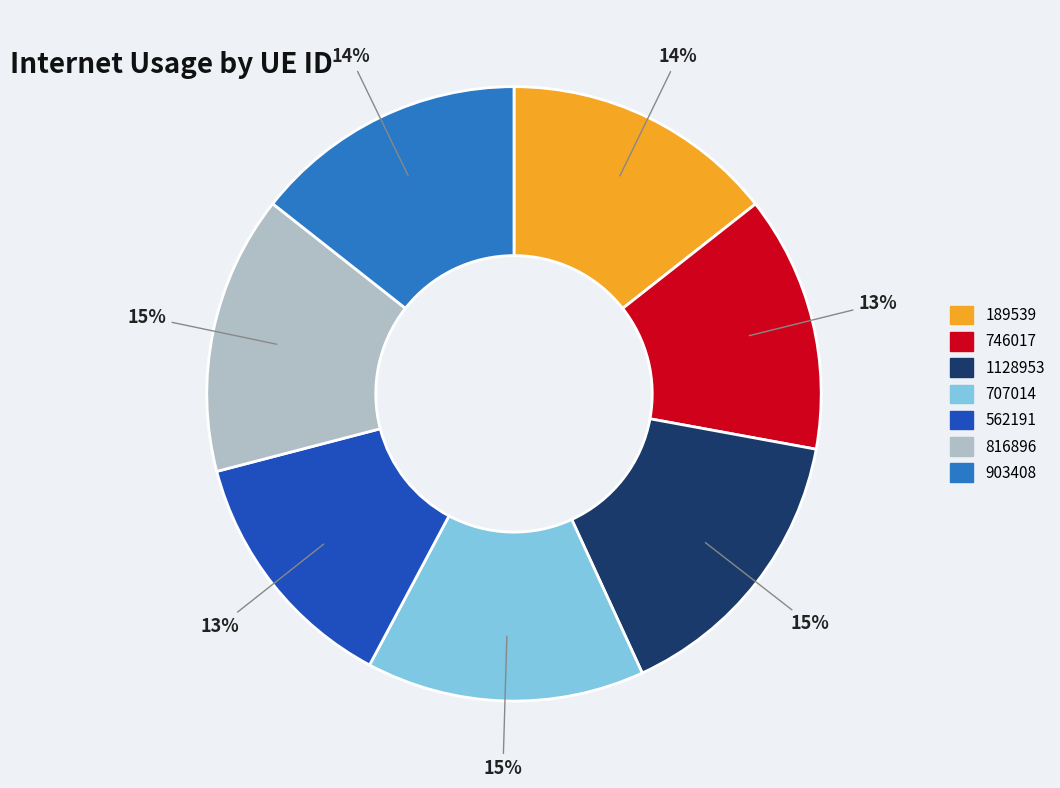

Which has a higher value, 903408 or 746017?

903408